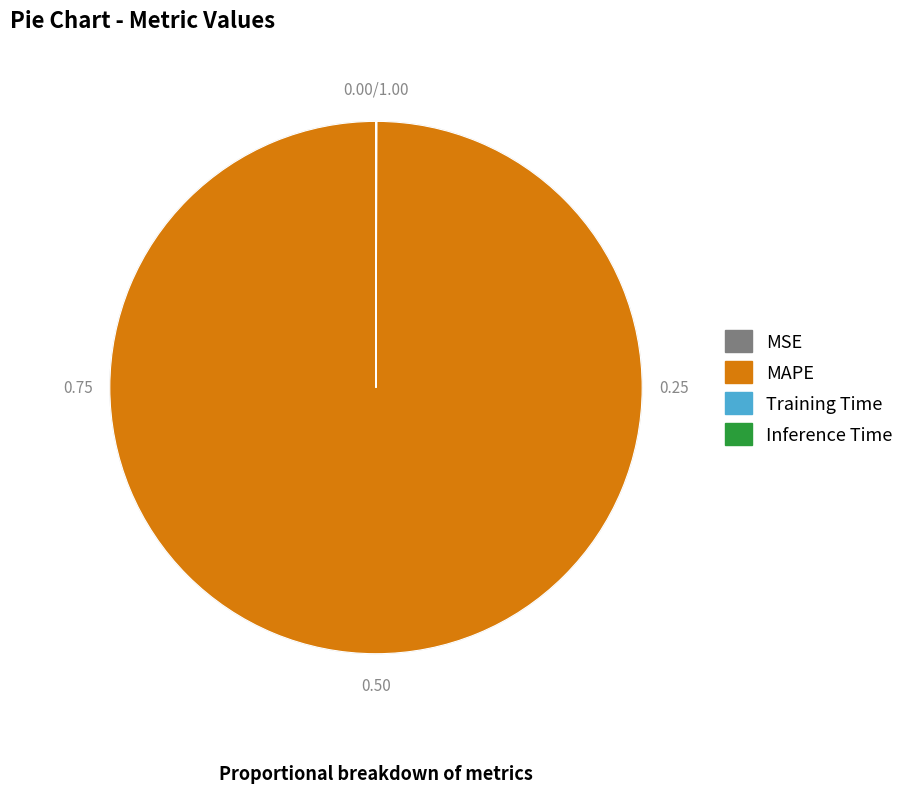

To the nearest percent, what is the difference between the largest and smallest slice percentages?

100%